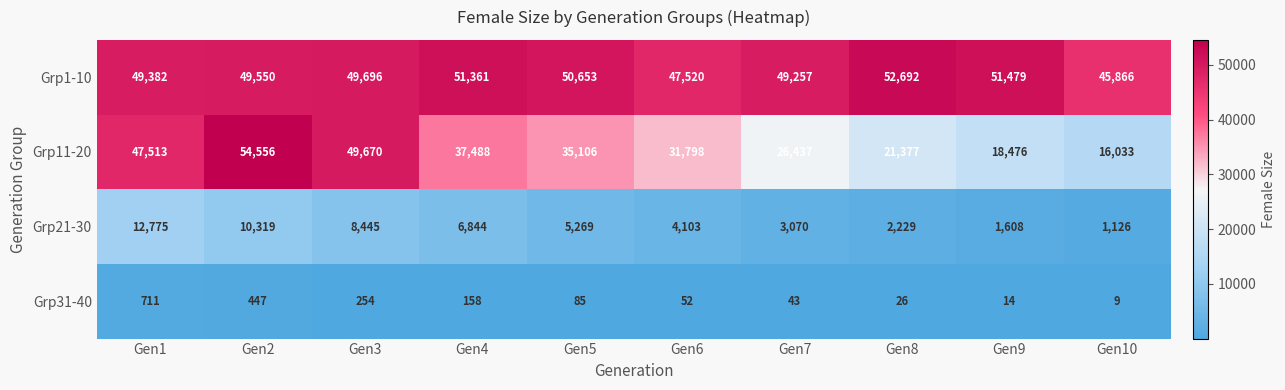

Between Gen3 and Gen10, which series saw the biggest shift?

Grp11-20